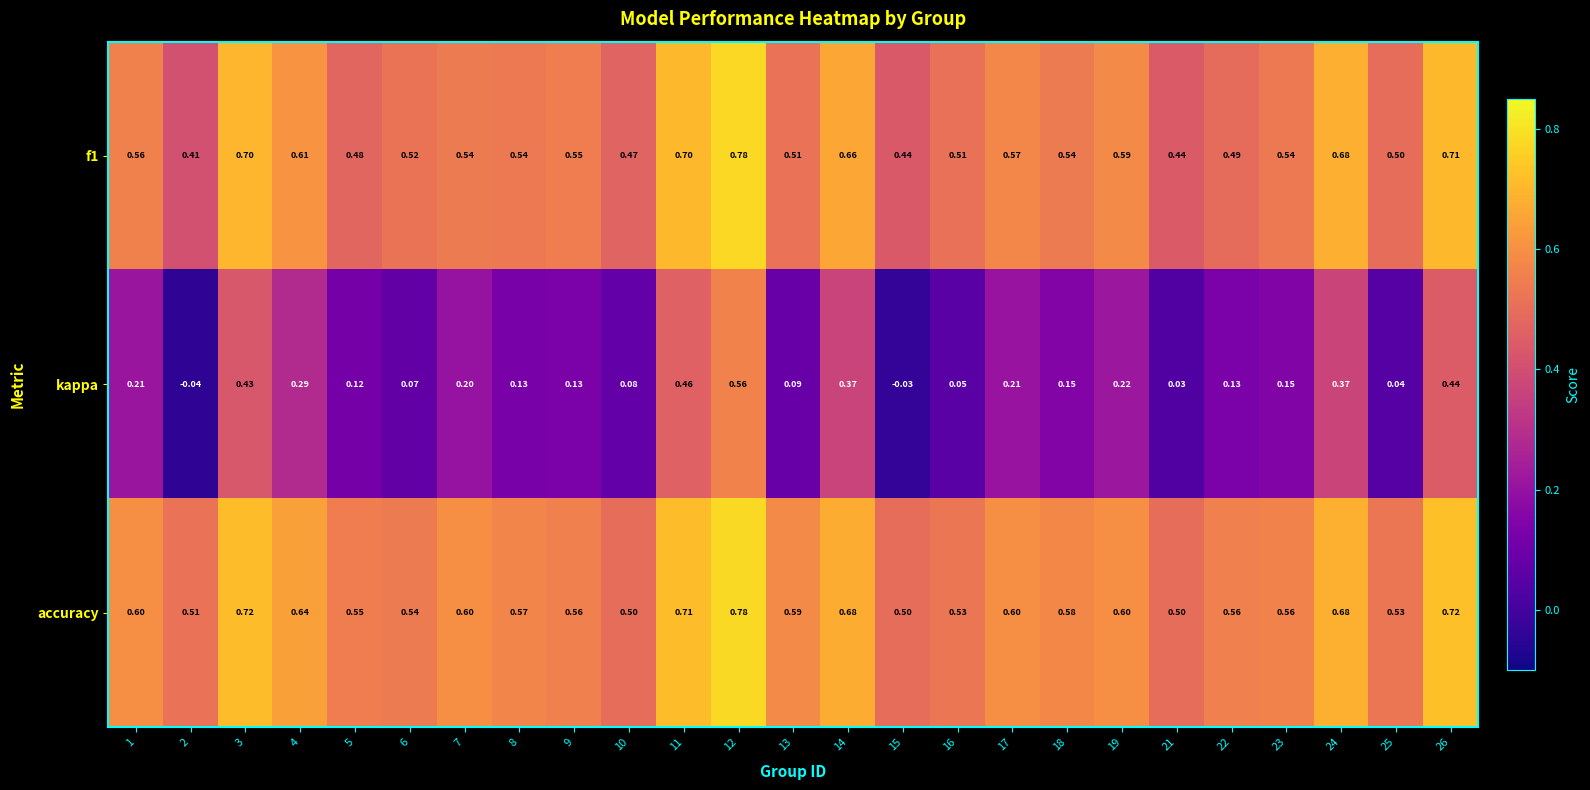

Which label corresponds to the largest value in the chart?

12